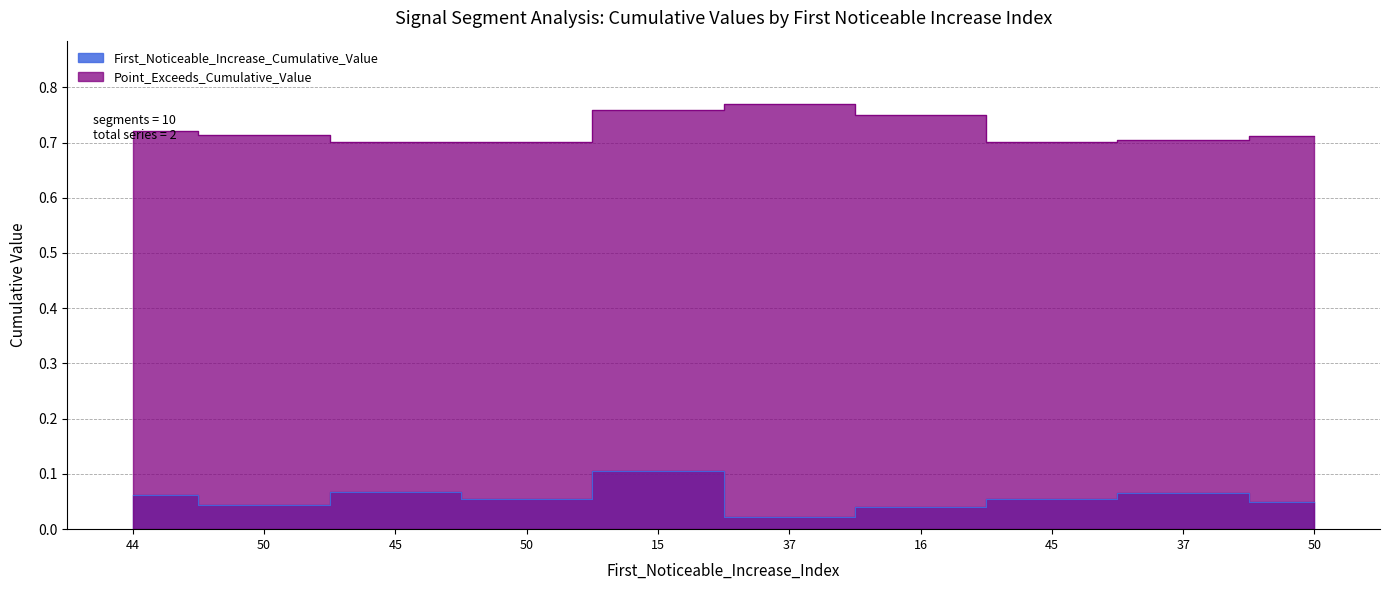

What is the average value of the First_Noticeable_Increase_Cumulative_Value series?

0.1